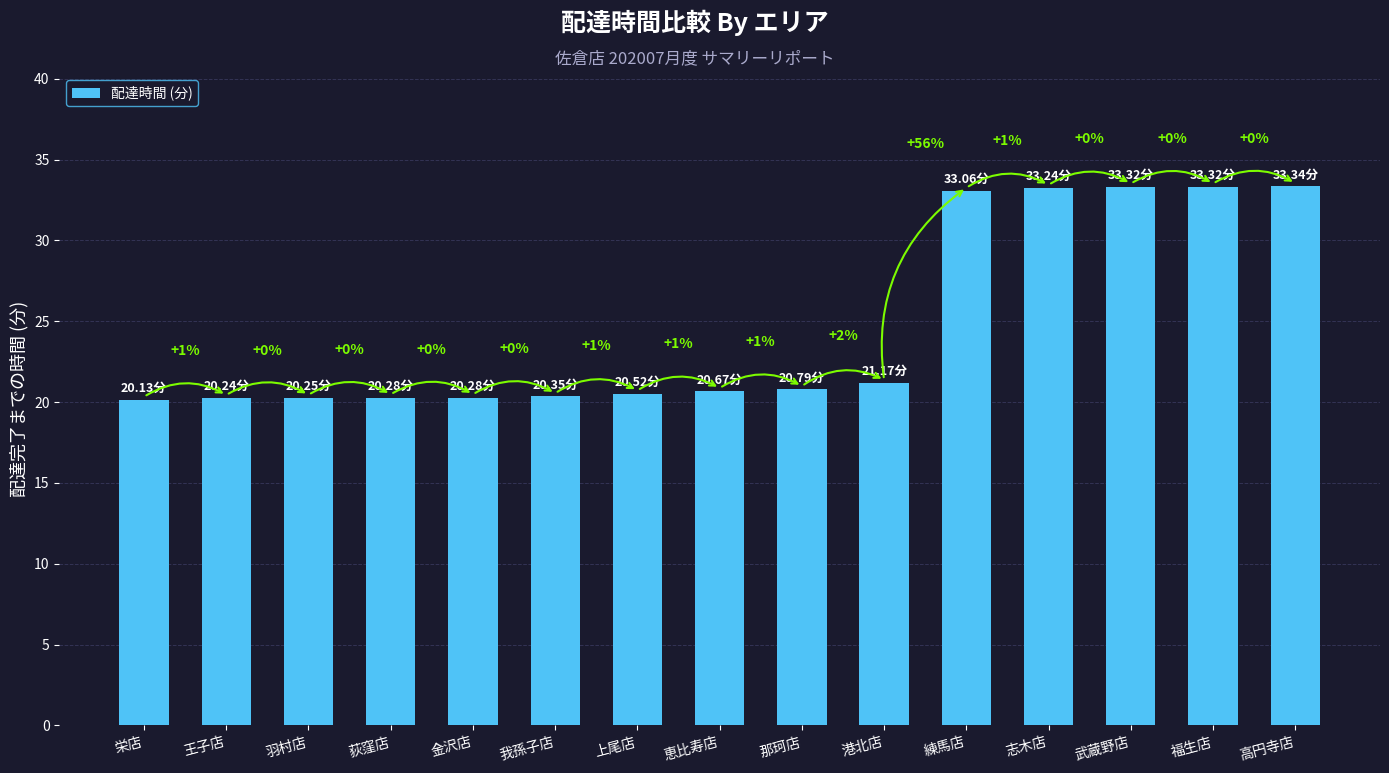

What is the value of the 10th bar from the left?

21.2